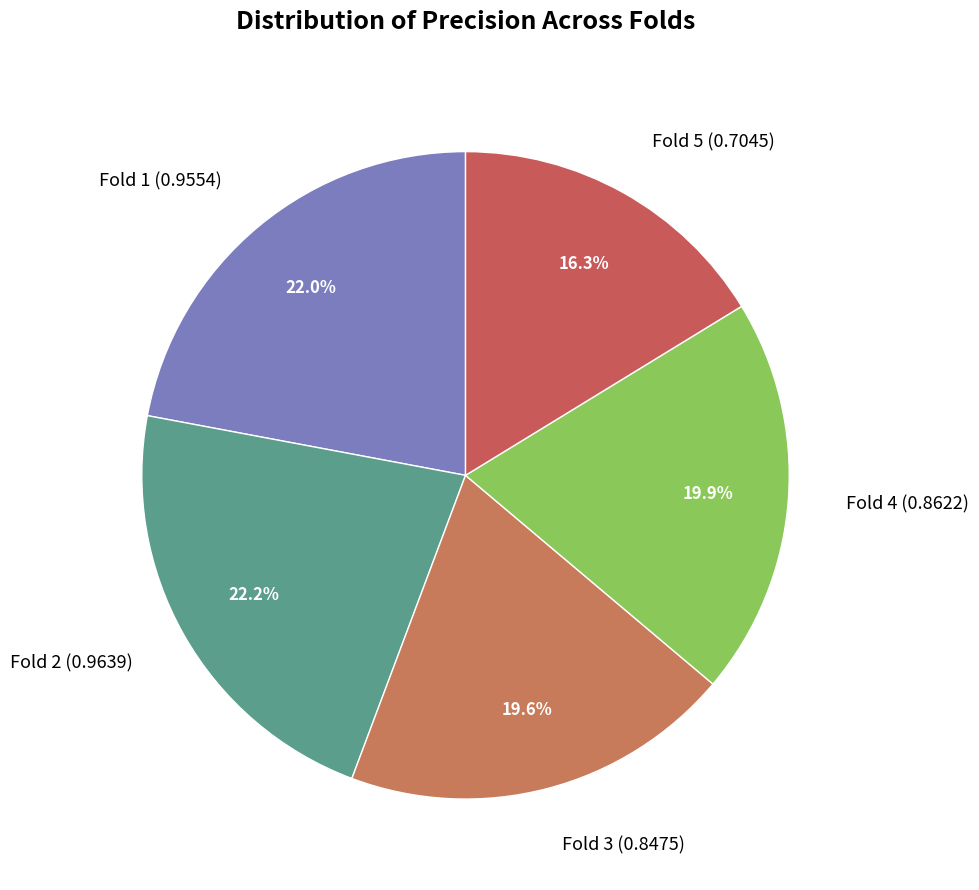

Between Fold 3 (0.8475) and Fold 2 (0.9639), which is larger?

Fold 2 (0.9639)